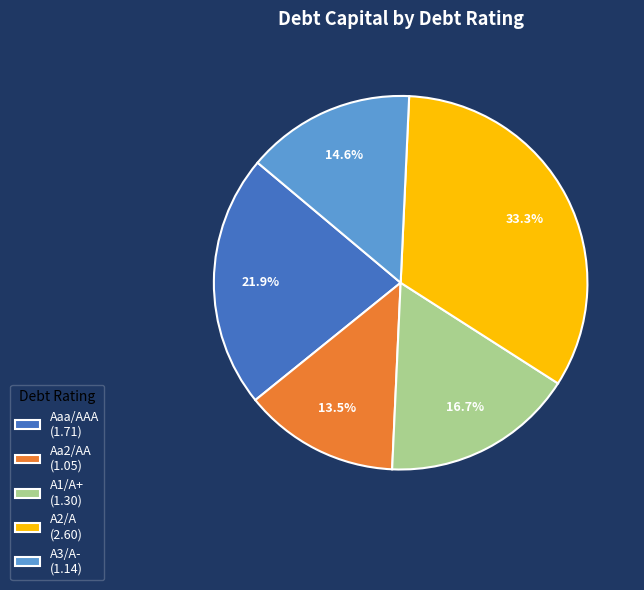

Does A1/A+ represent more than half of the total?

No